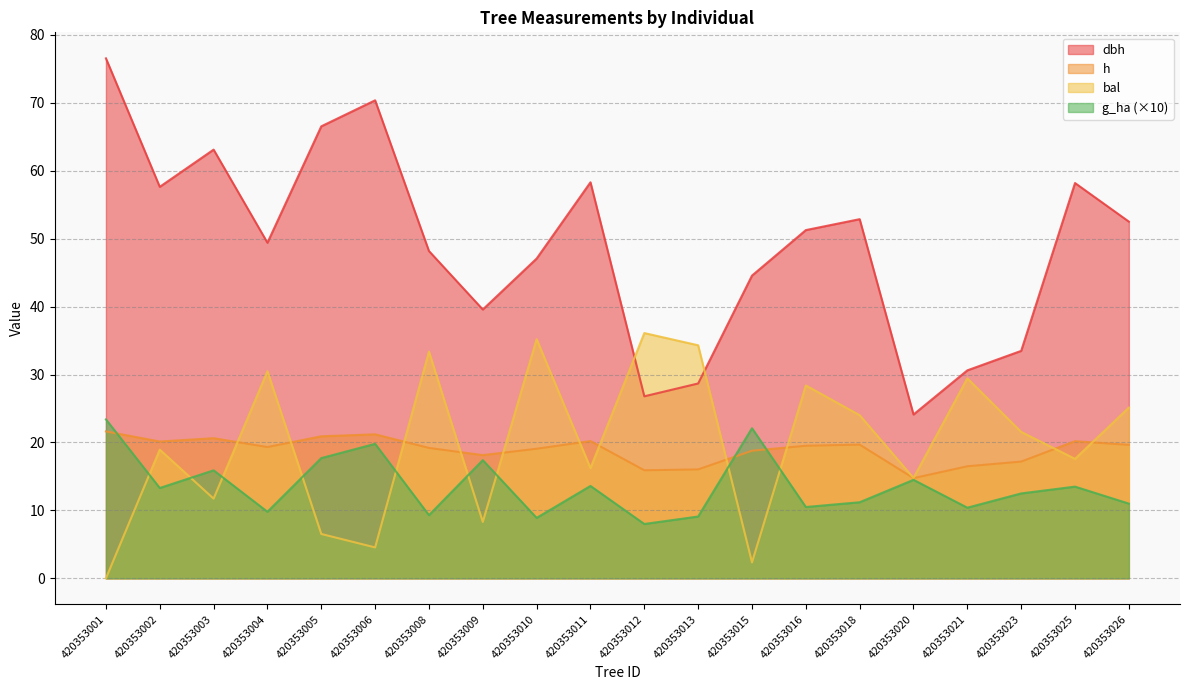

Does the chart have visible grid lines?

Yes